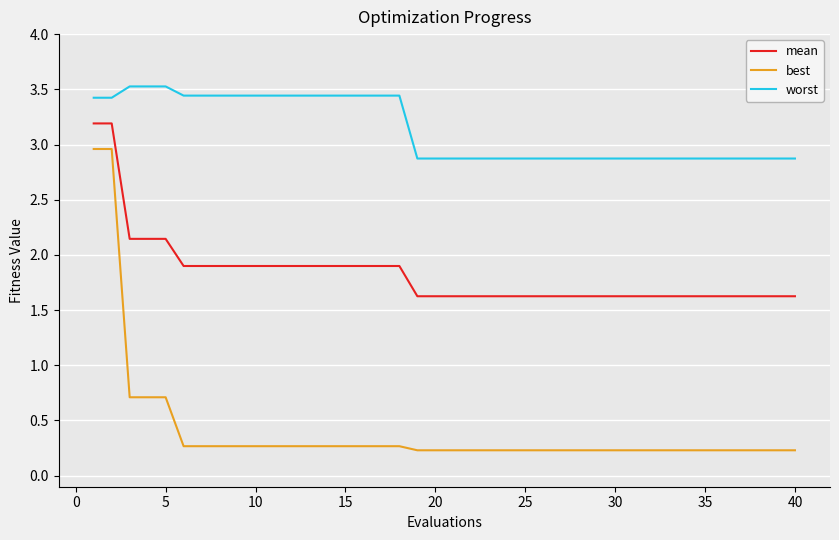

What is the difference between the maximum and minimum values in the best series?

2.7